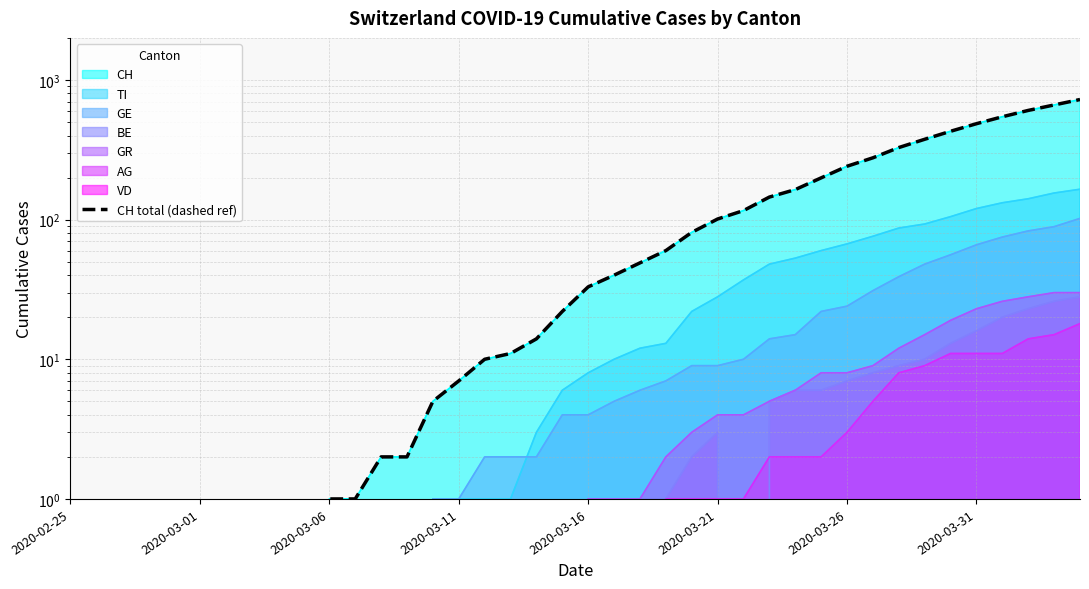

What is the difference between the maximum and second lowest values?

724